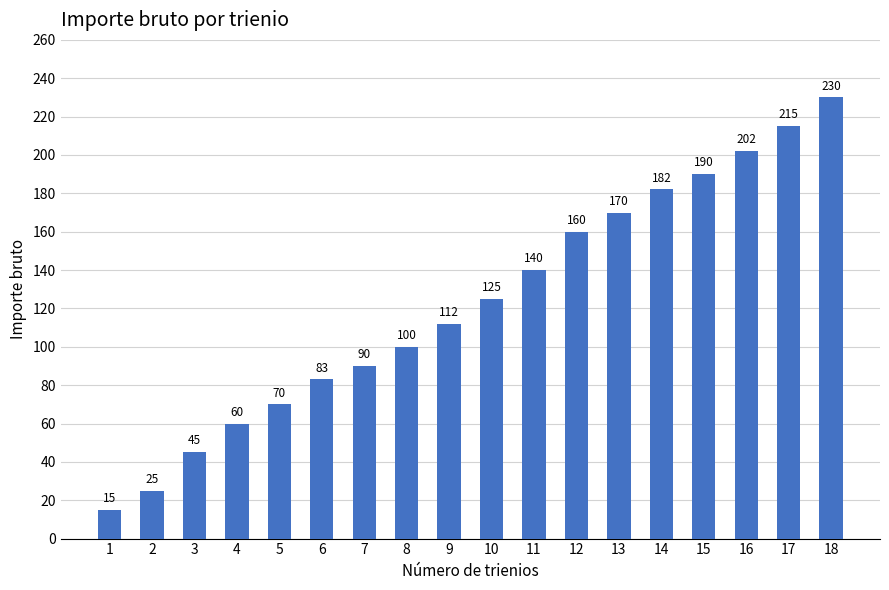

Which category has the lowest value across all series?

1